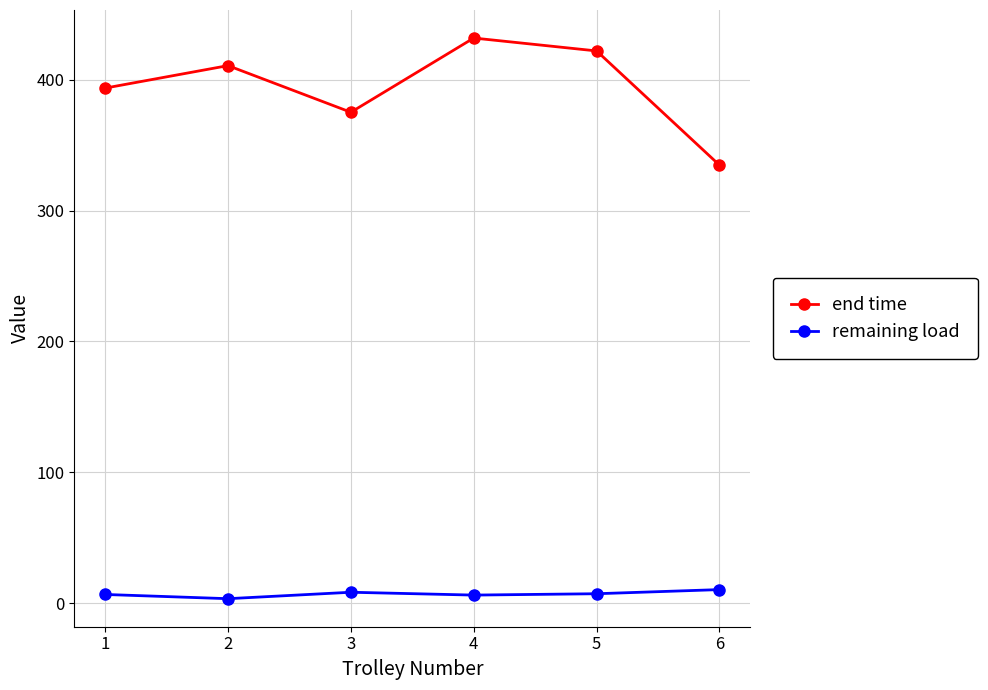

At which category does end time reach its first local valley?

3